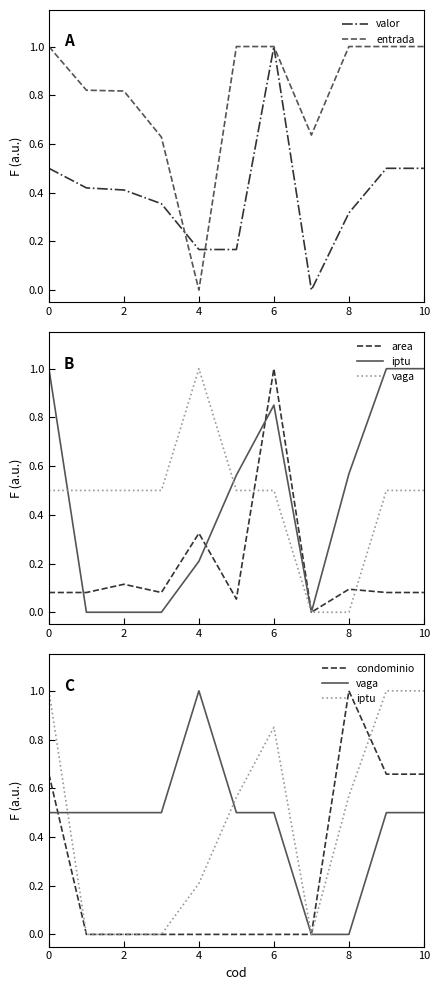

The entrada series shows 1.4 at 2. True or false?

False